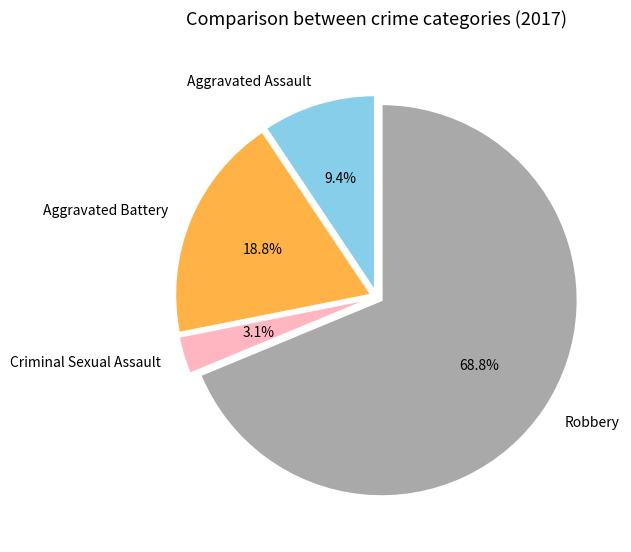

What is the smallest slice in the pie chart?

Criminal Sexual Assault